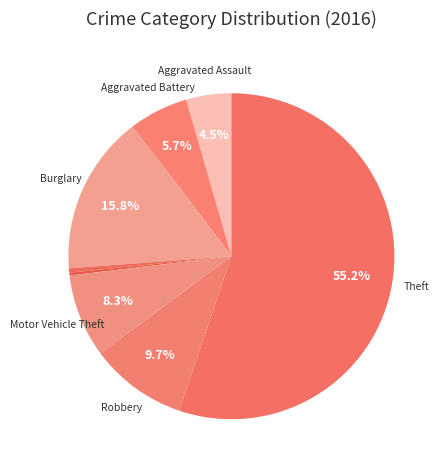

How many slices are in this pie chart?

9